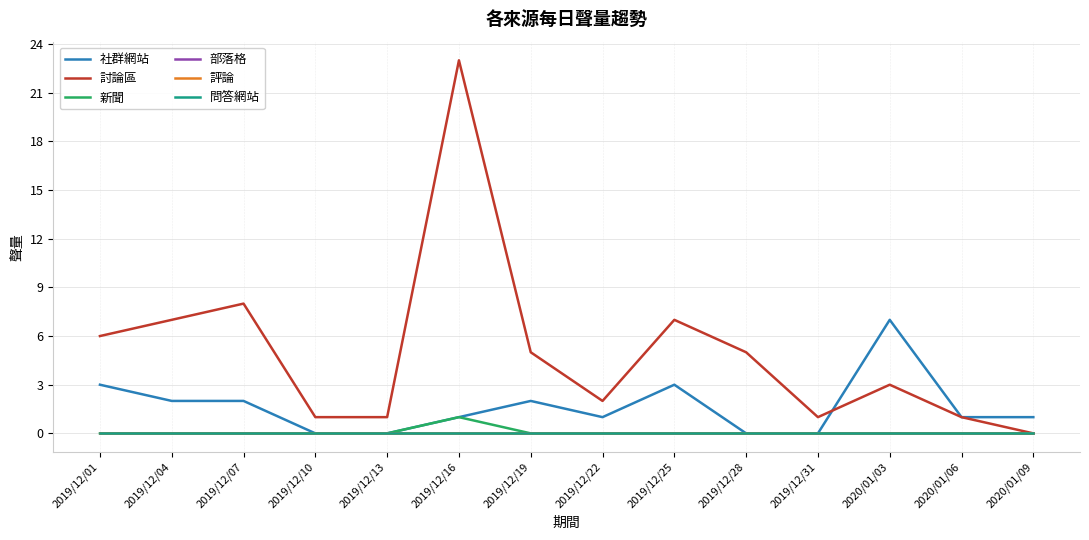

Does the chart have visible grid lines?

Yes